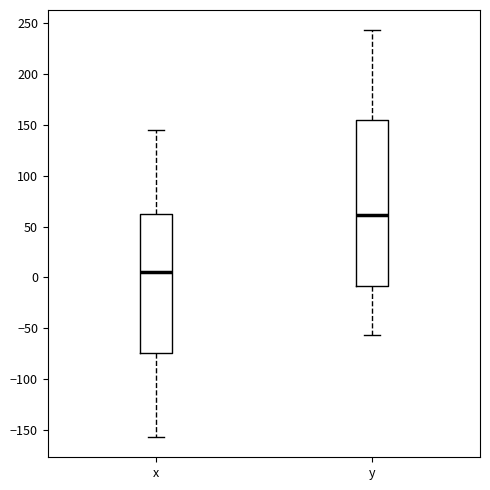

Which box has the highest median line?

y